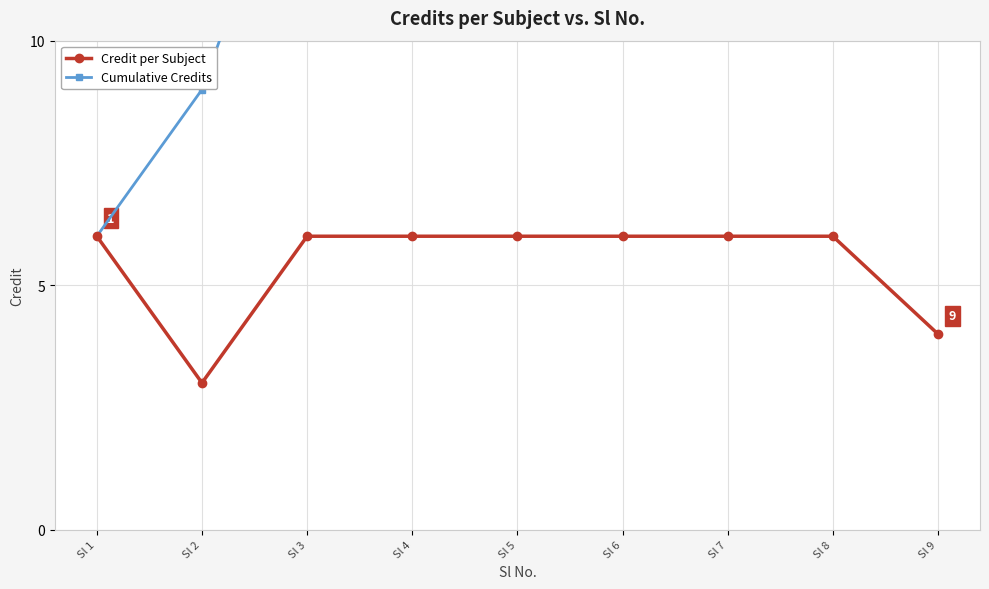

What is the total value across all series at Sl 7?

45